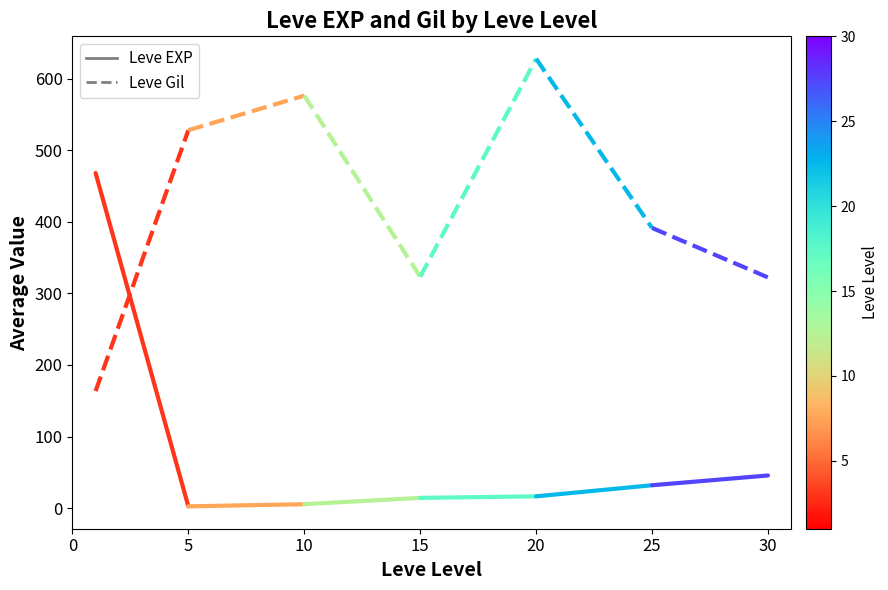

What is the spread (max minus min) of values at 5?

526.0